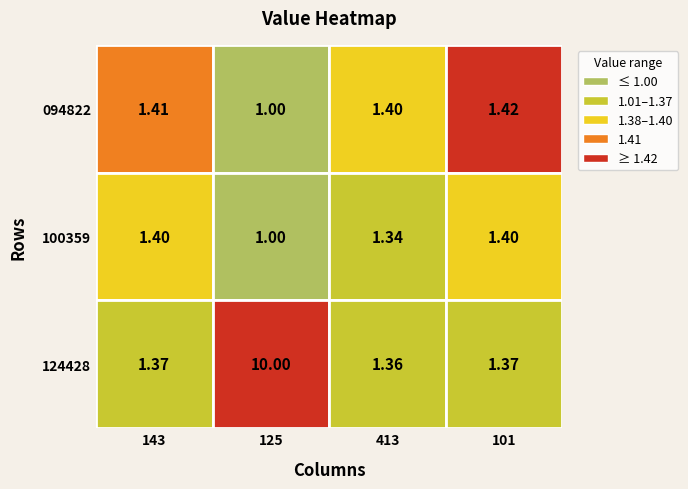

What is the spread (max minus min) of values at 125?

9.0